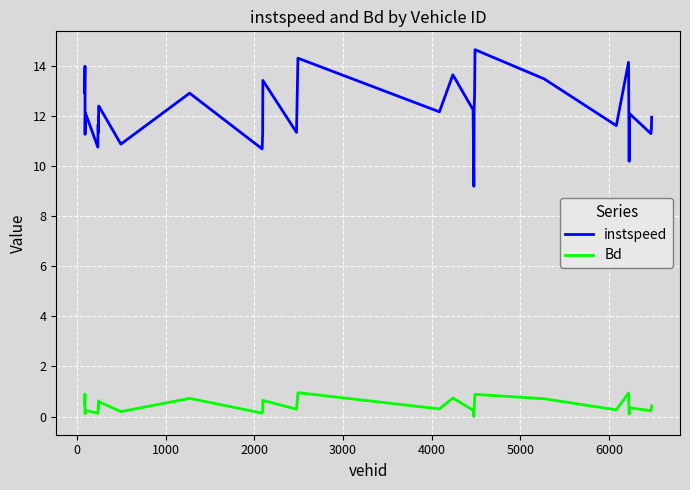

True or false: instspeed and Bd intersect in this chart.

False